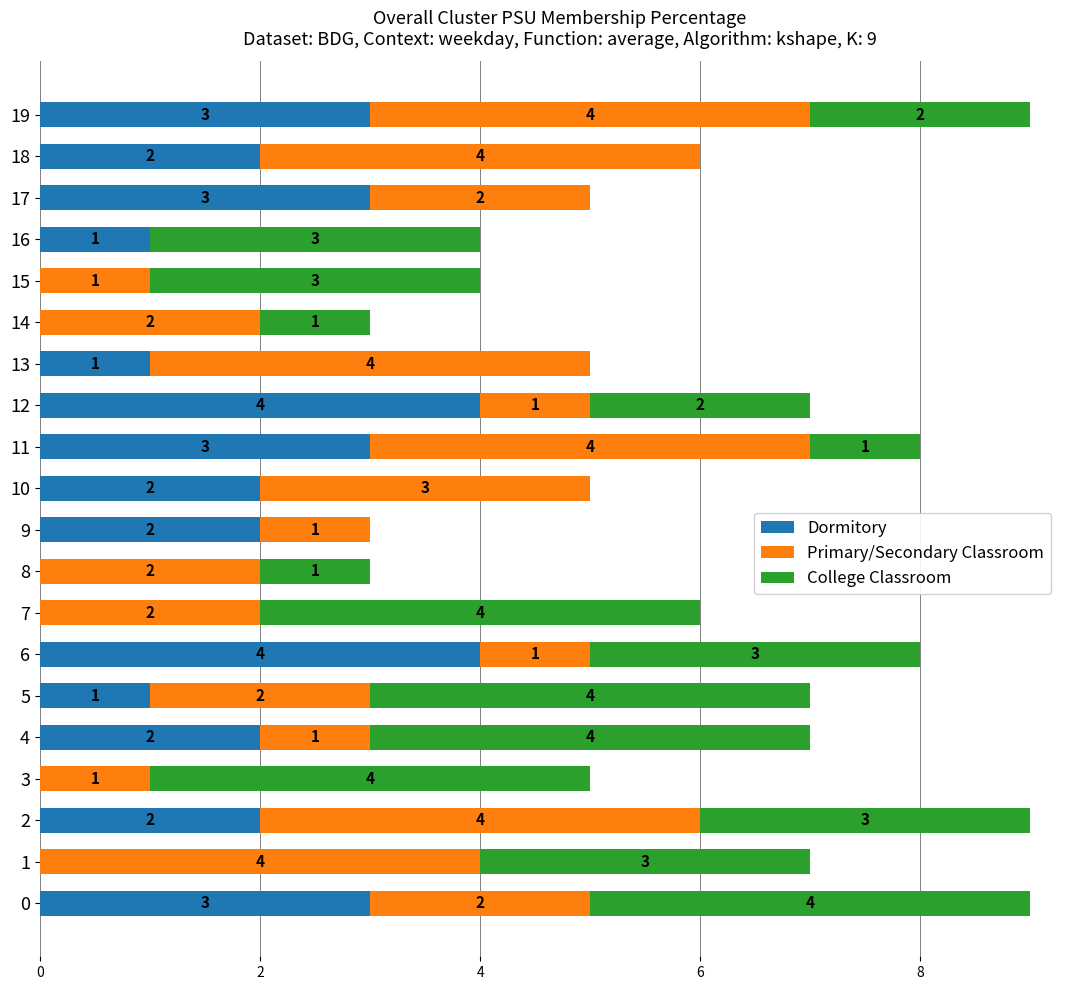

Count the number of categories in the chart.

20